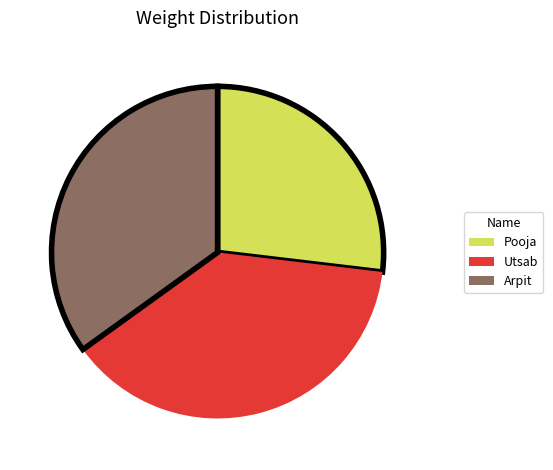

Which has a higher value, Pooja or Arpit?

Arpit